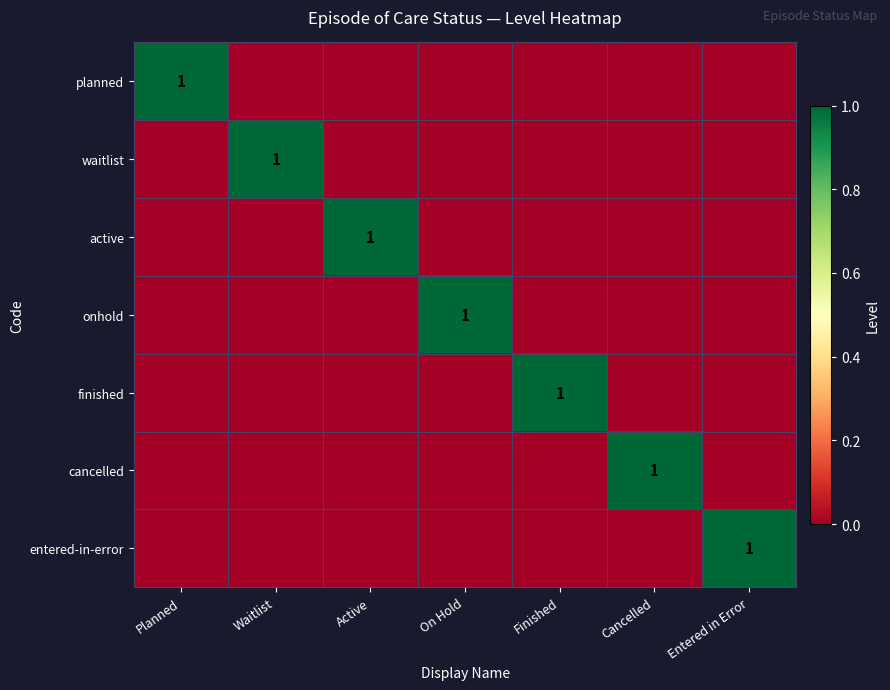

Between On Hold and Waitlist, which is larger?

On Hold